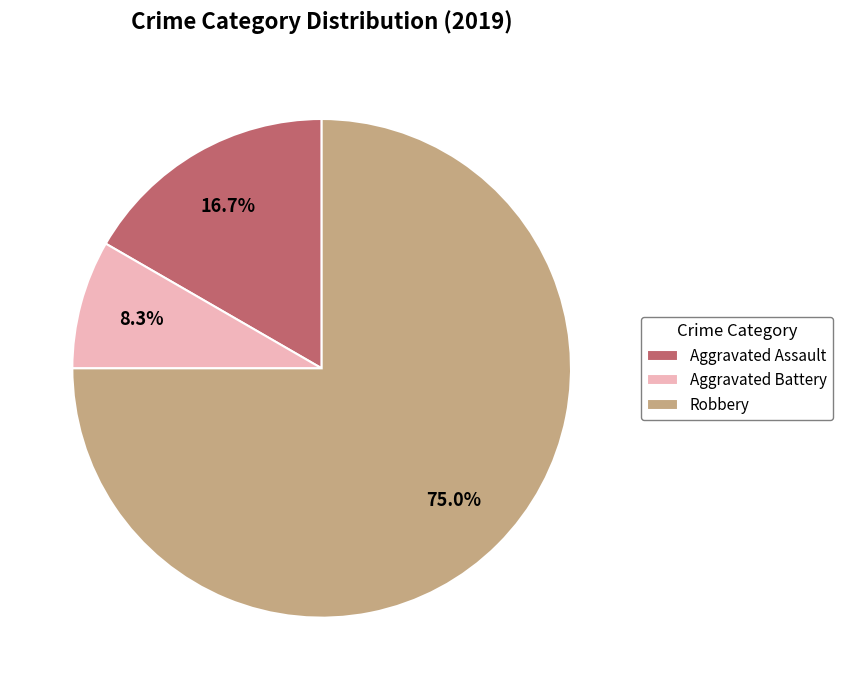

To the nearest percent, what percentage of the pie is Aggravated Battery?

8%